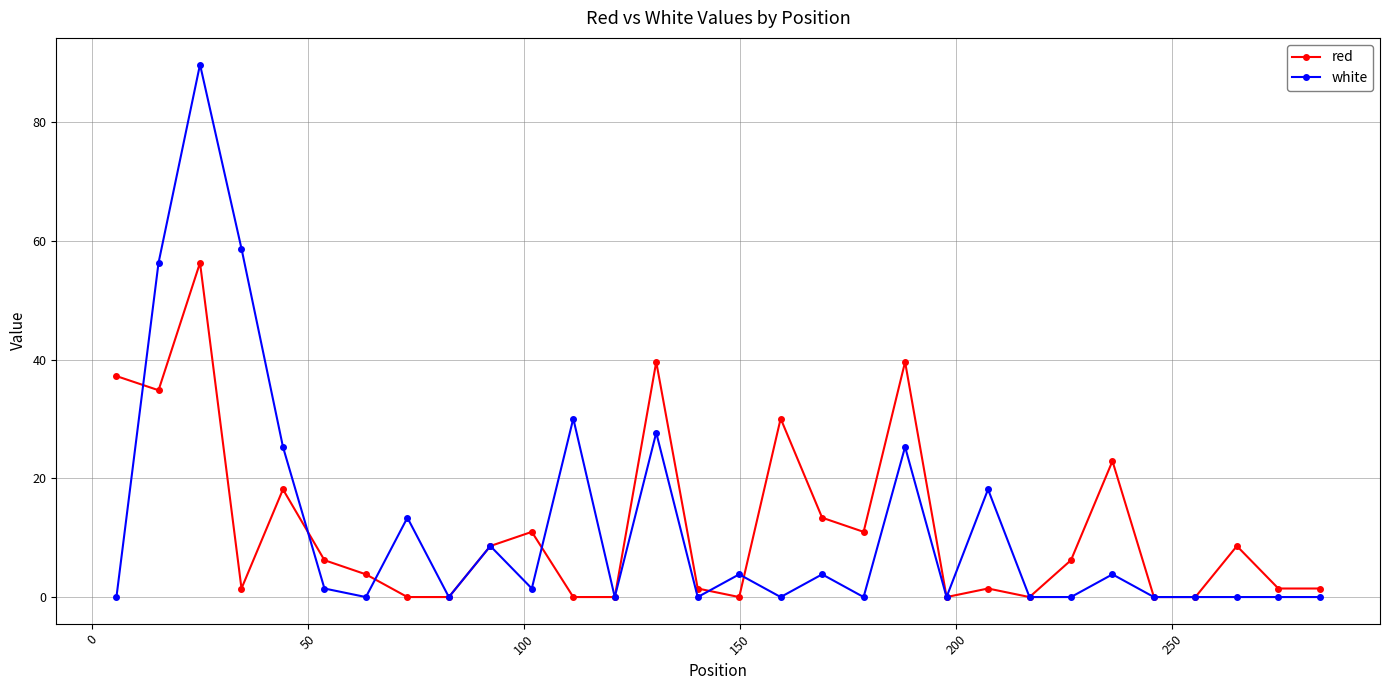

How many data points does each series have?

30